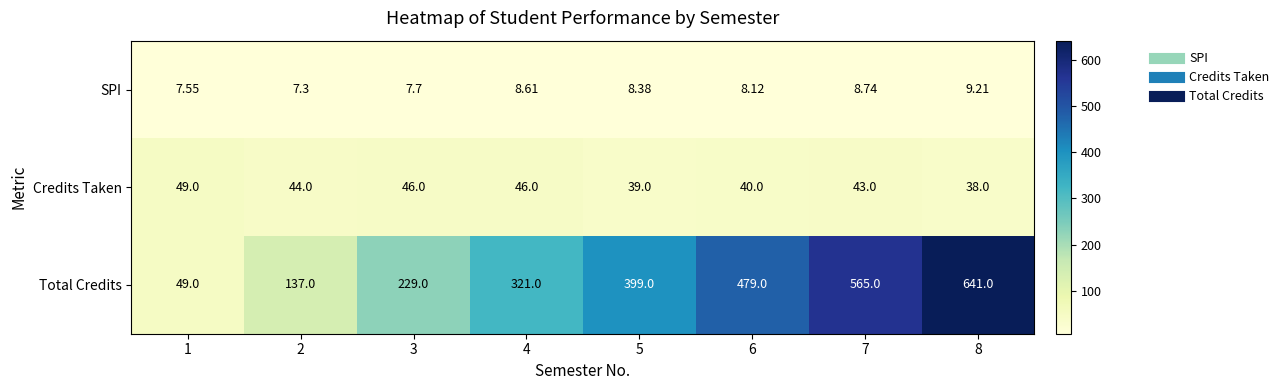

How many data points does each series have?

8